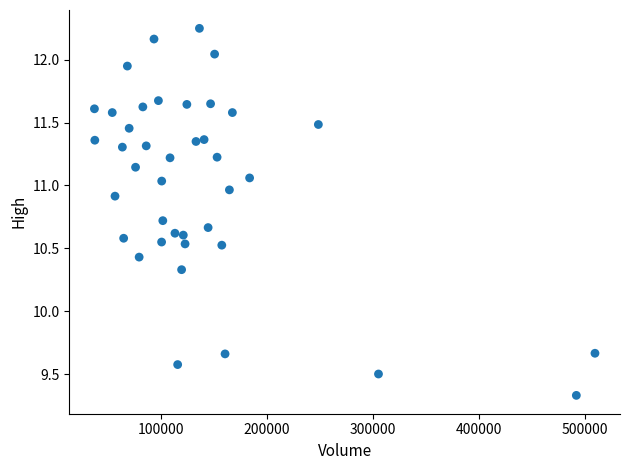

What is the range of Y values (max minus min)?

2.9